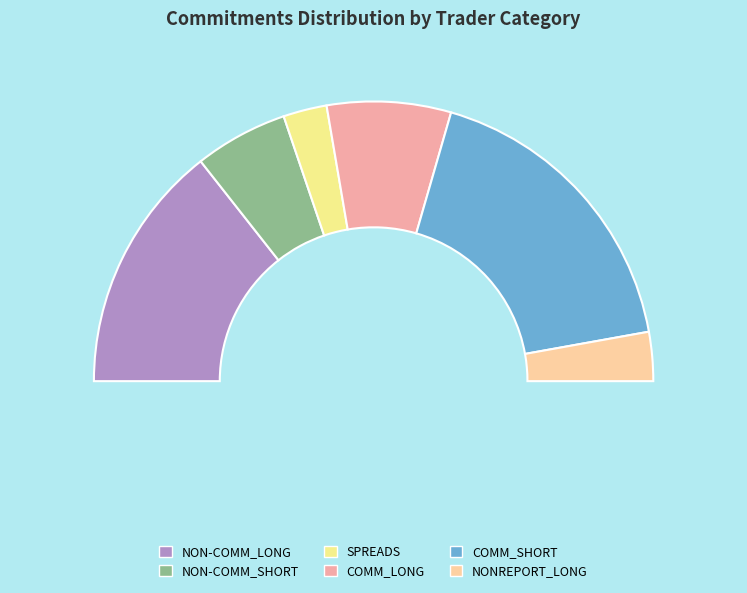

Count the number of slices in the pie.

6